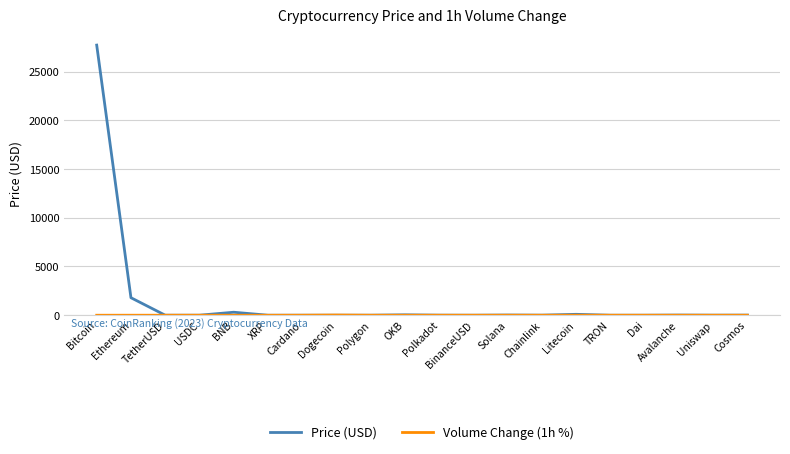

Which series has the largest total across all categories?

Price (USD)